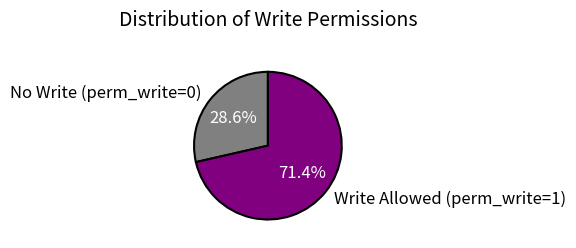

What portion of the pie excludes Write Allowed (perm_write=1)?

28.6%